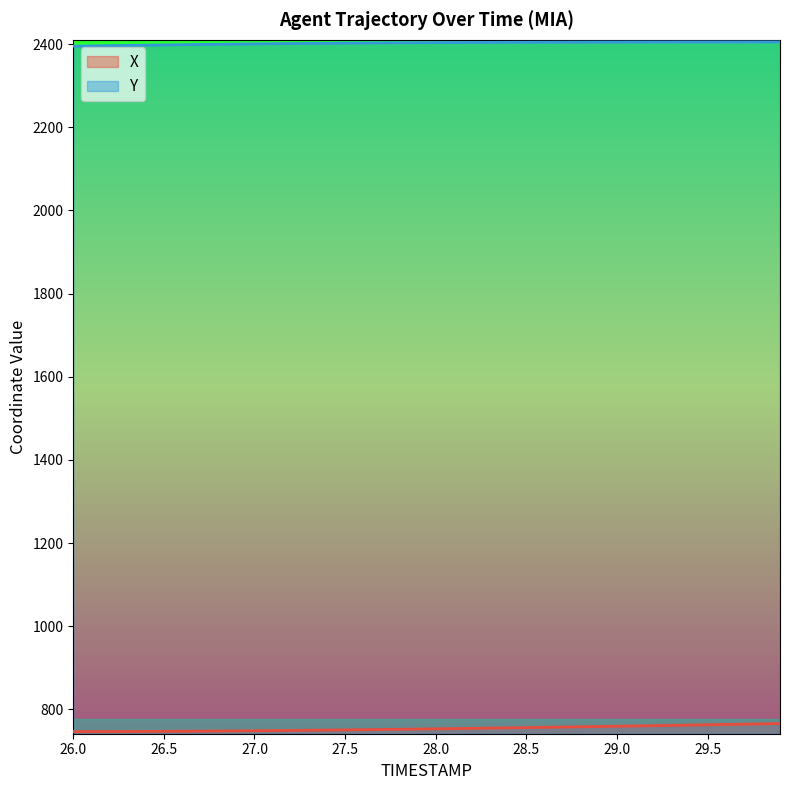

What is the total value across all series at 28.4?

3159.9